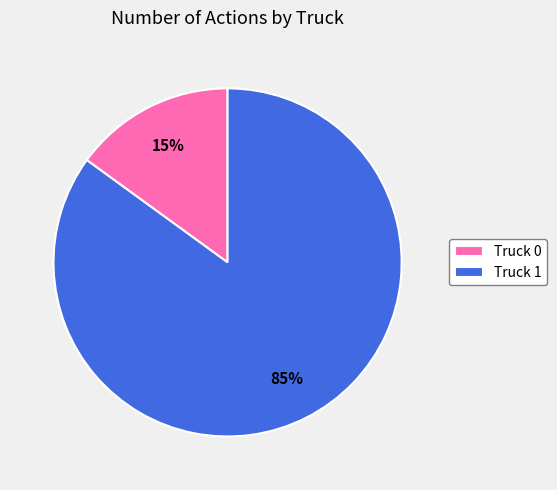

Is Truck 0 the majority of the pie?

No